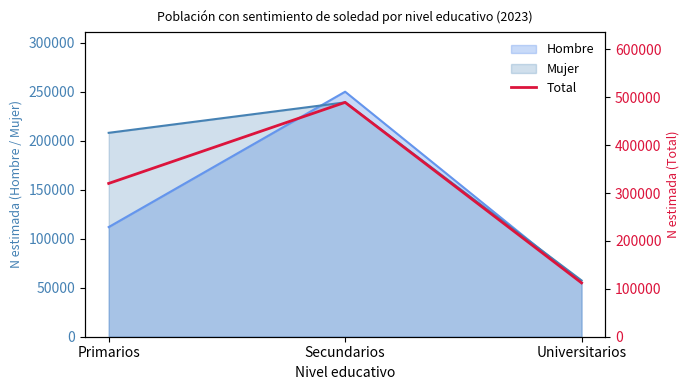

What position from the right is Universitarios?

1